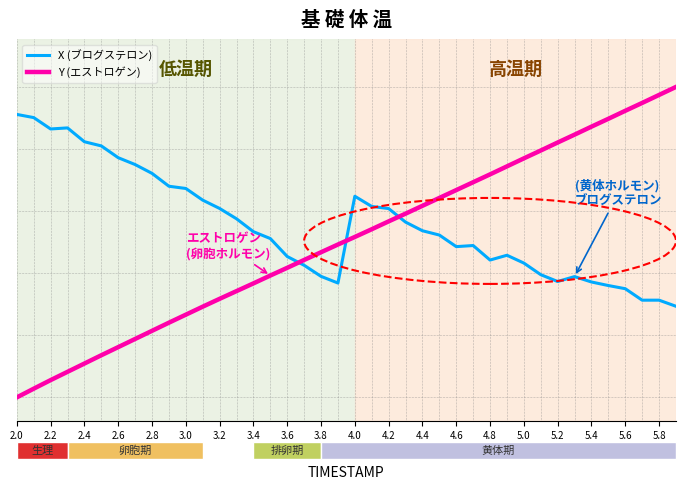

True or false: X (ブログステロン) and Y (エストロゲン) cross at least once.

True